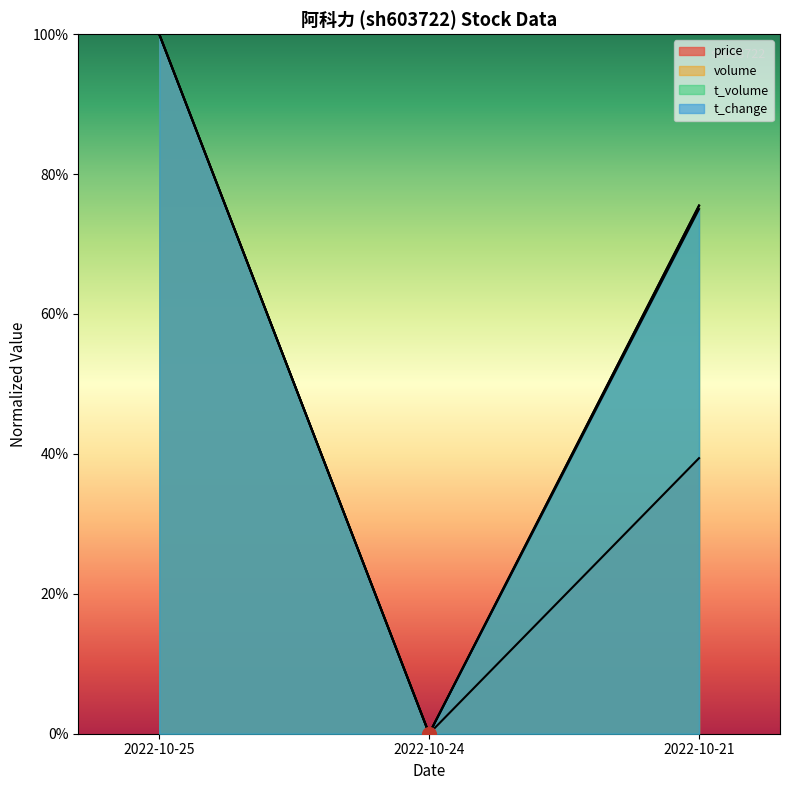

How many categories are shown in the chart?

3